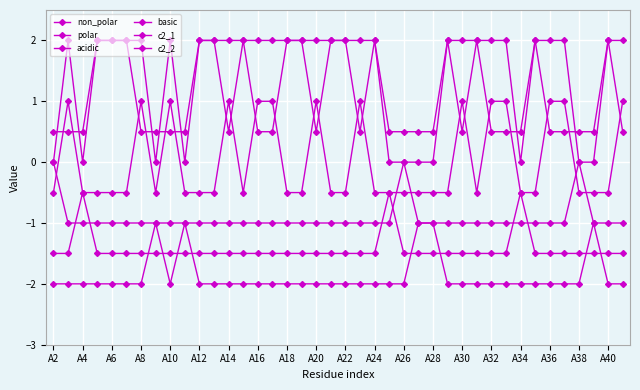

True or false: polar and acidic intersect in this chart.

False